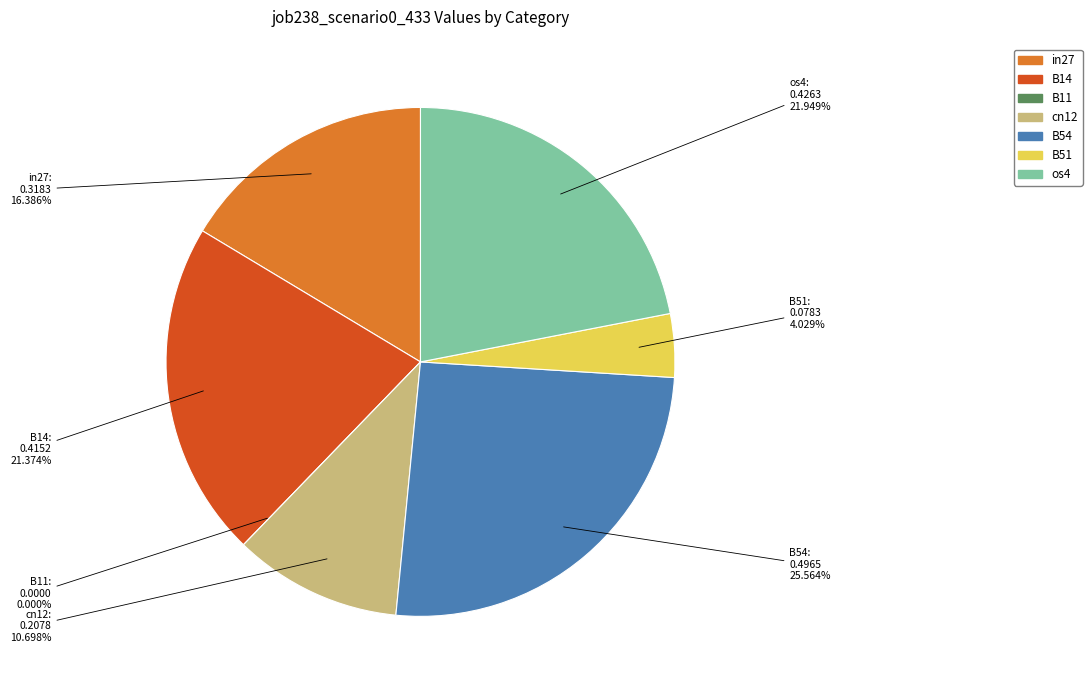

Which slice is the largest?

B54